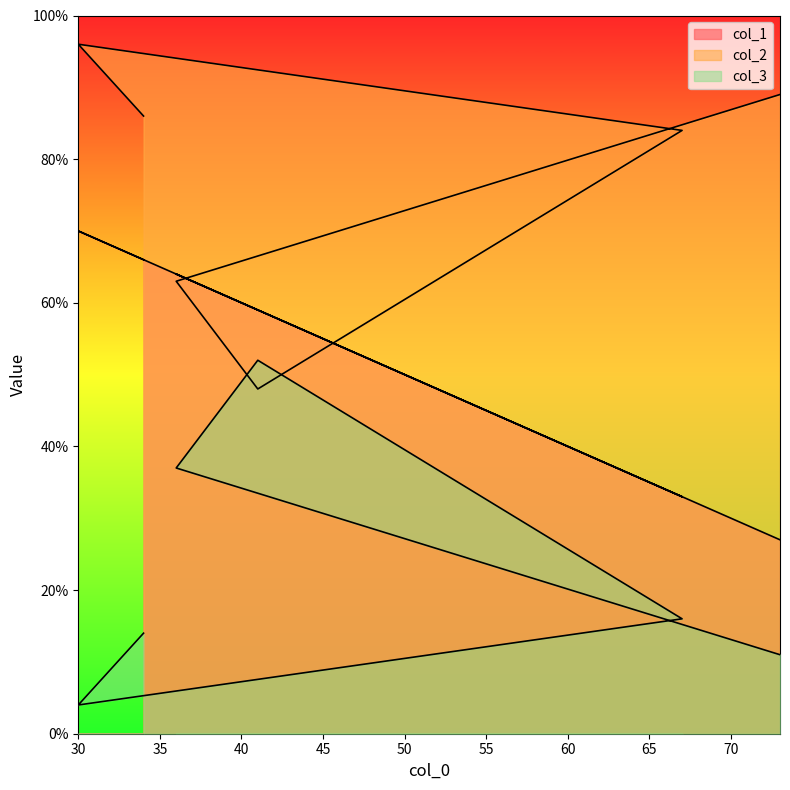

What is the difference between the col_1 values at 41 and 73?

32